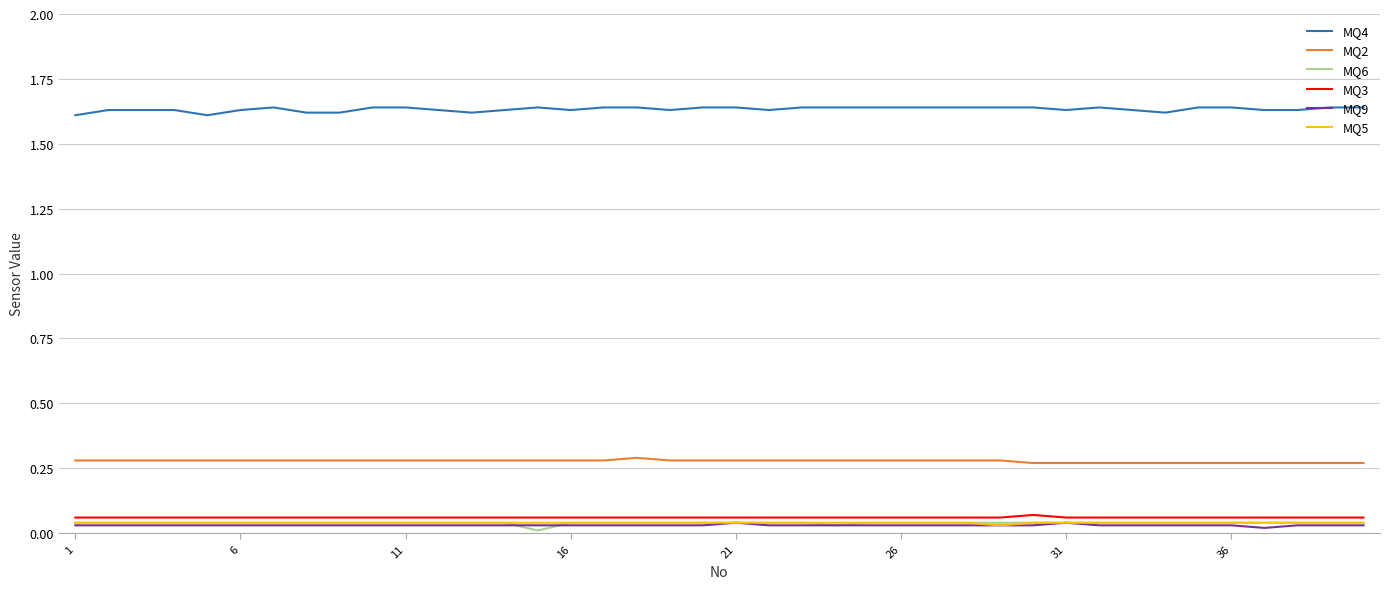

Which series has the largest total across all categories?

MQ4